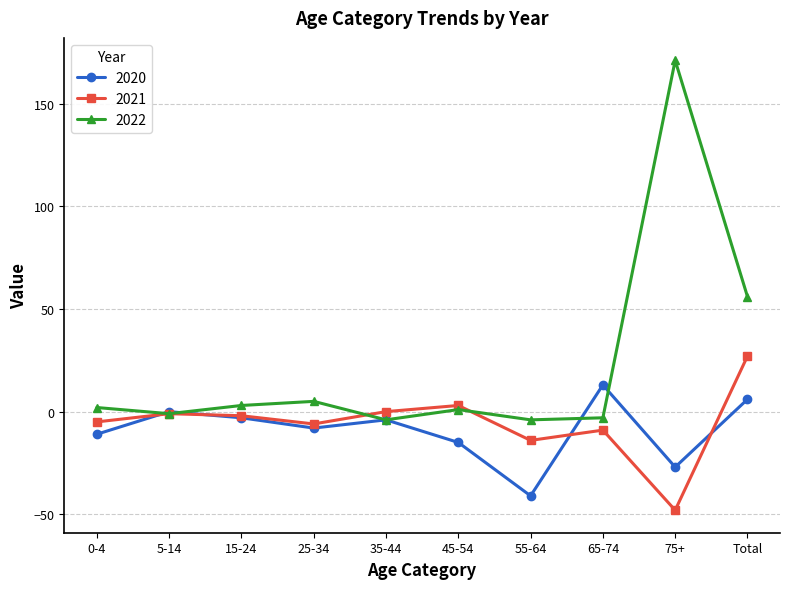

List the series in order of their peak value, lowest first.

2020, 2021, 2022